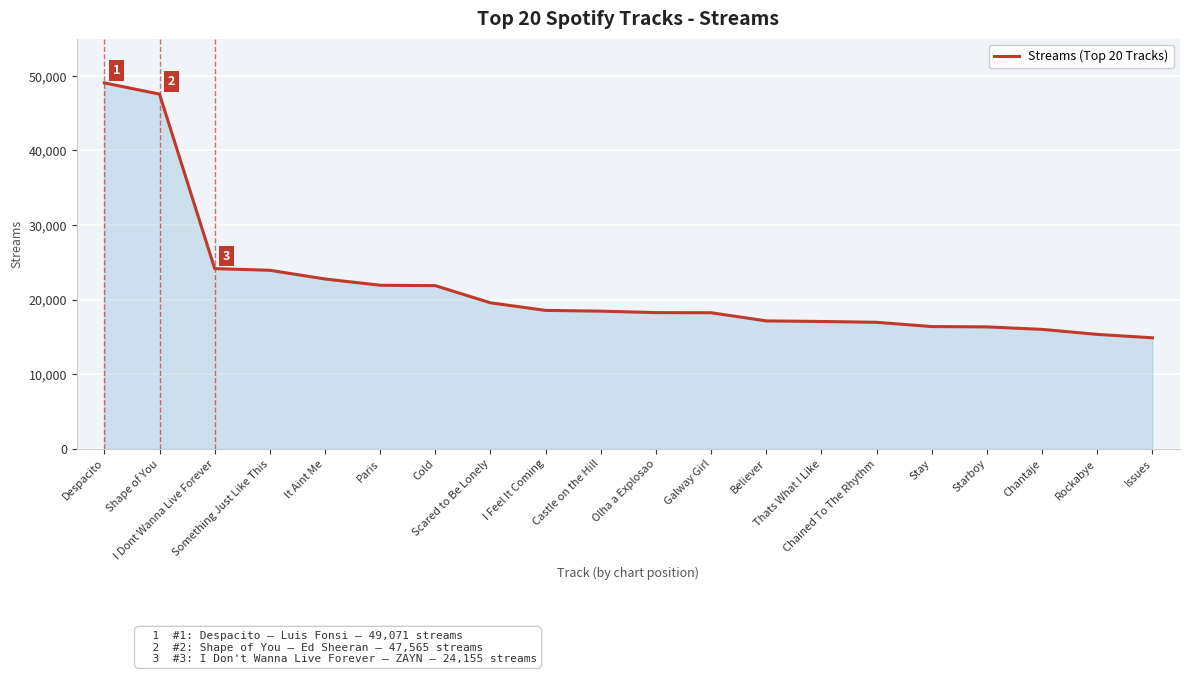

What is the maximum value shown in the chart?

49071